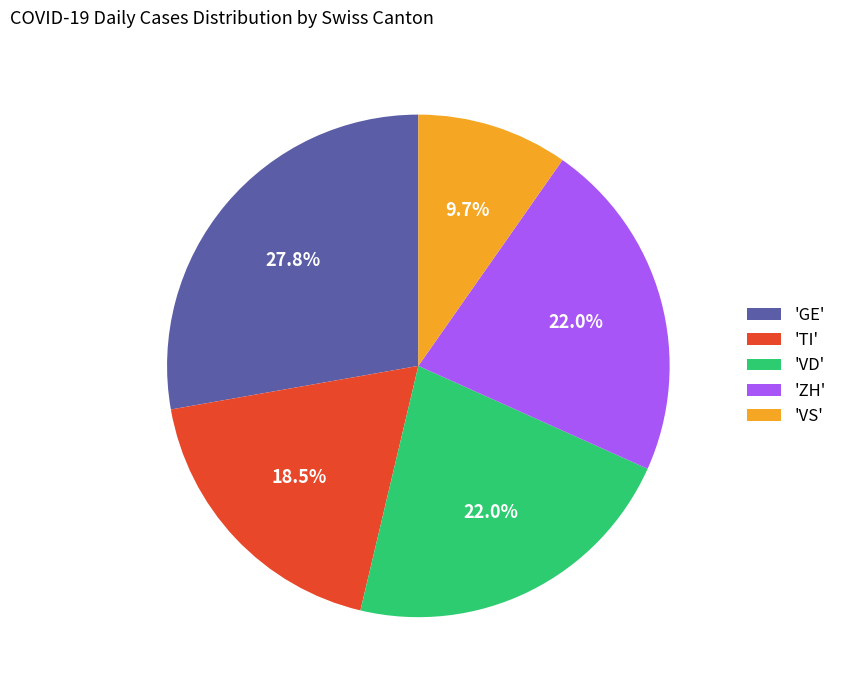

Combined, do 'ZH' and 'TI' account for over 50%?

No